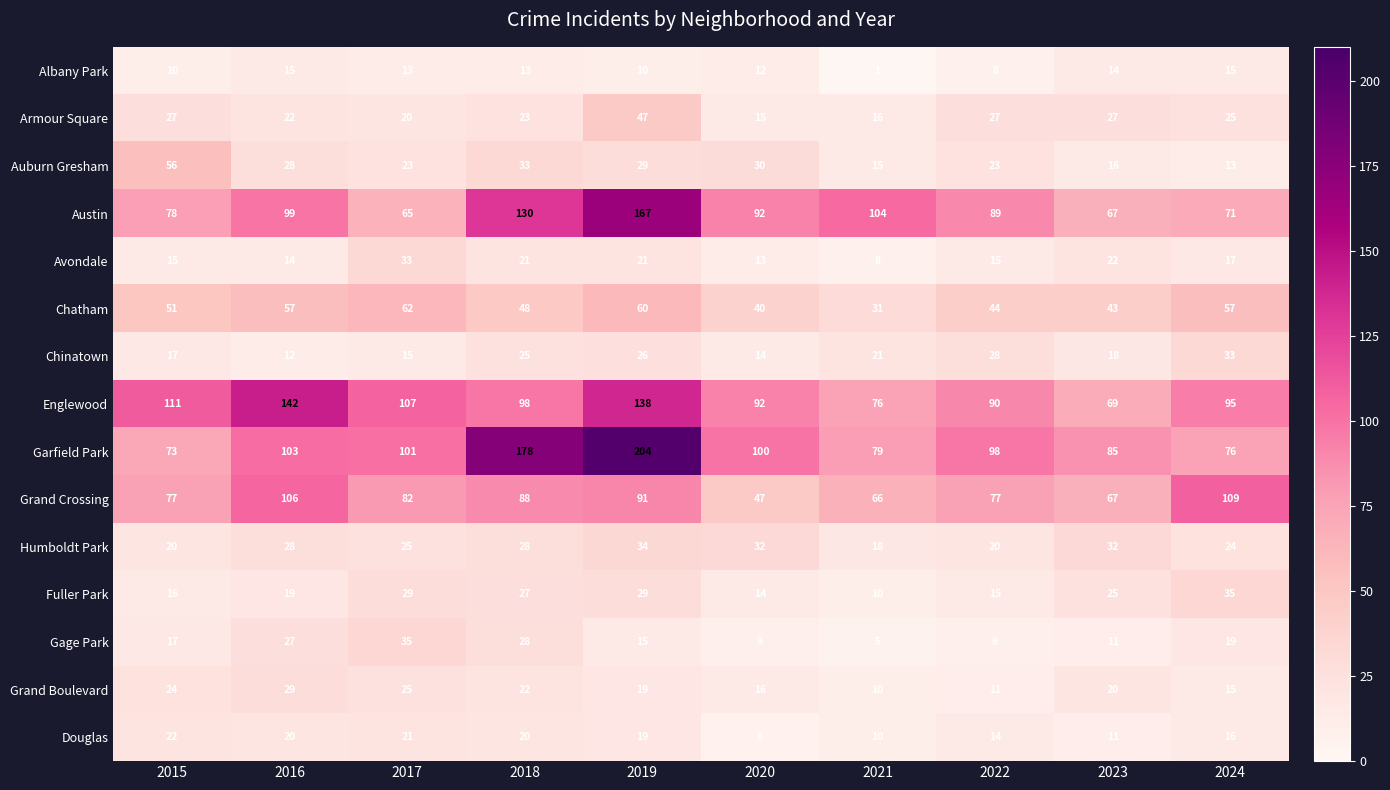

What is the greatest value displayed?

204